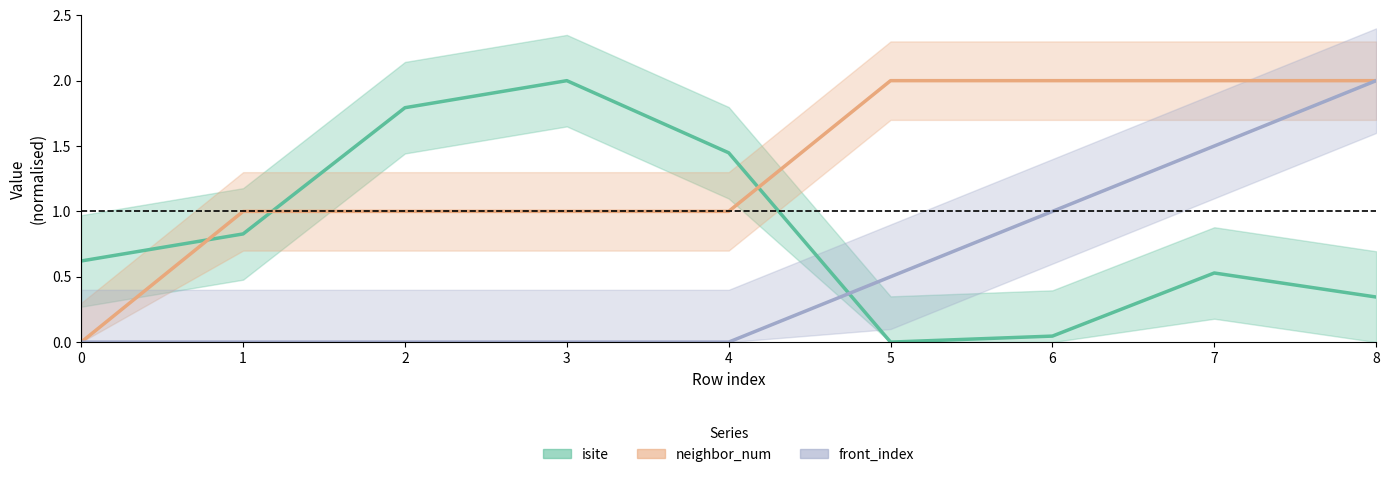

True or false: front_index and neighbor_num intersect in this chart.

False